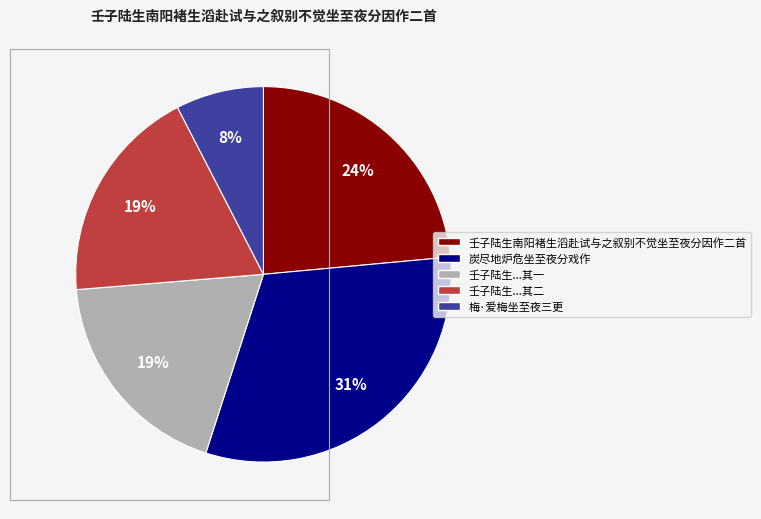

How many slices are in this pie chart?

5